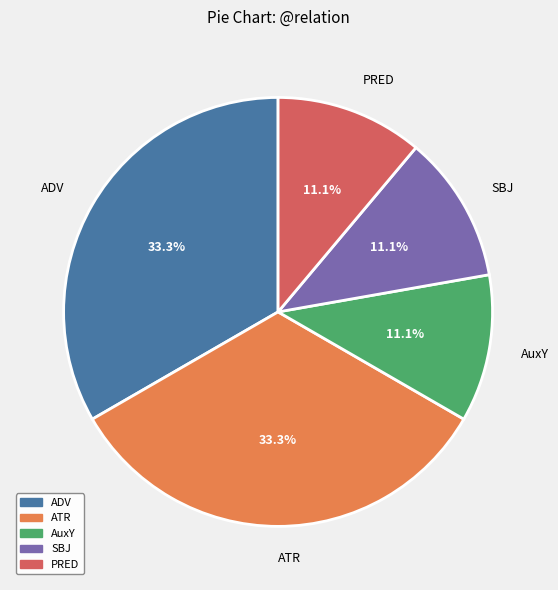

To the nearest percent, what percentage of the pie is AuxY?

11%